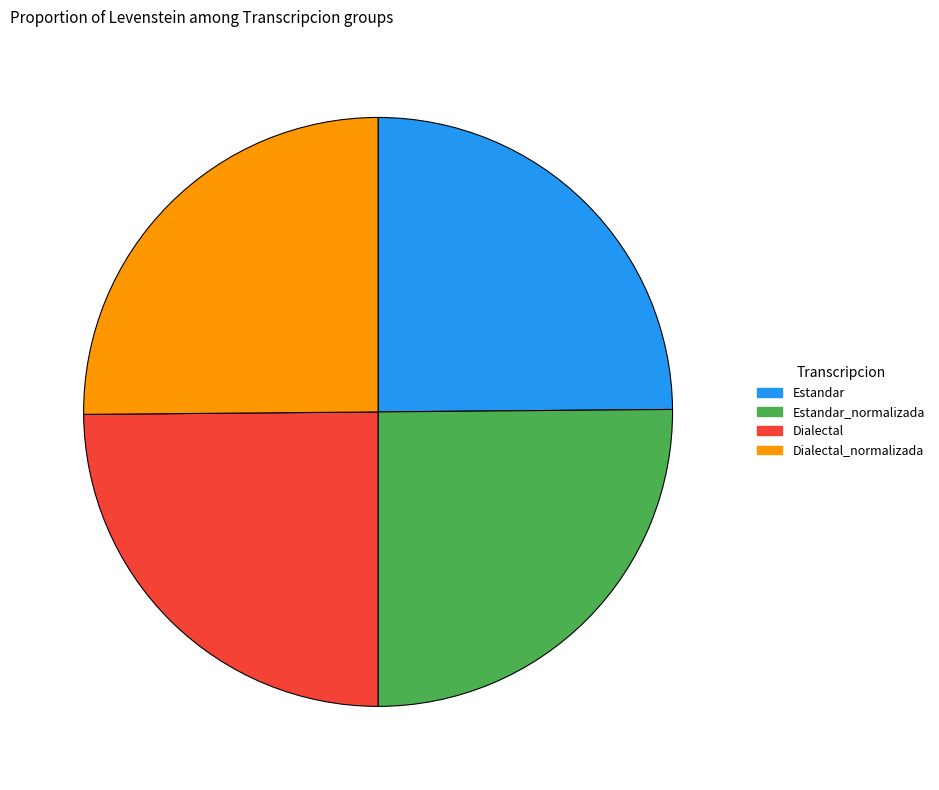

The Estandar_normalizada slice represents 25% of the pie. True or false?

True